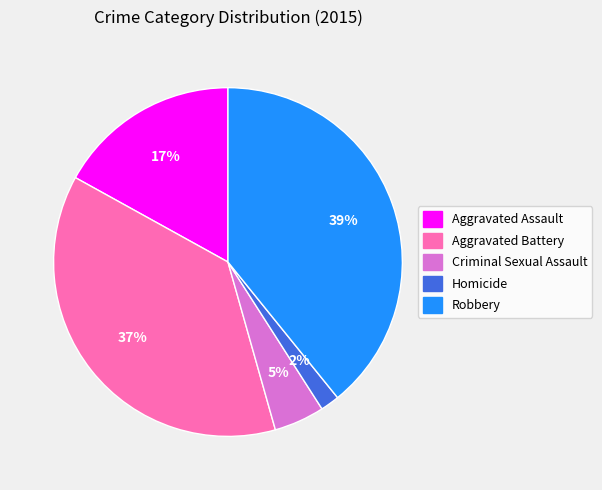

Between Criminal Sexual Assault and Aggravated Assault, which is larger?

Aggravated Assault